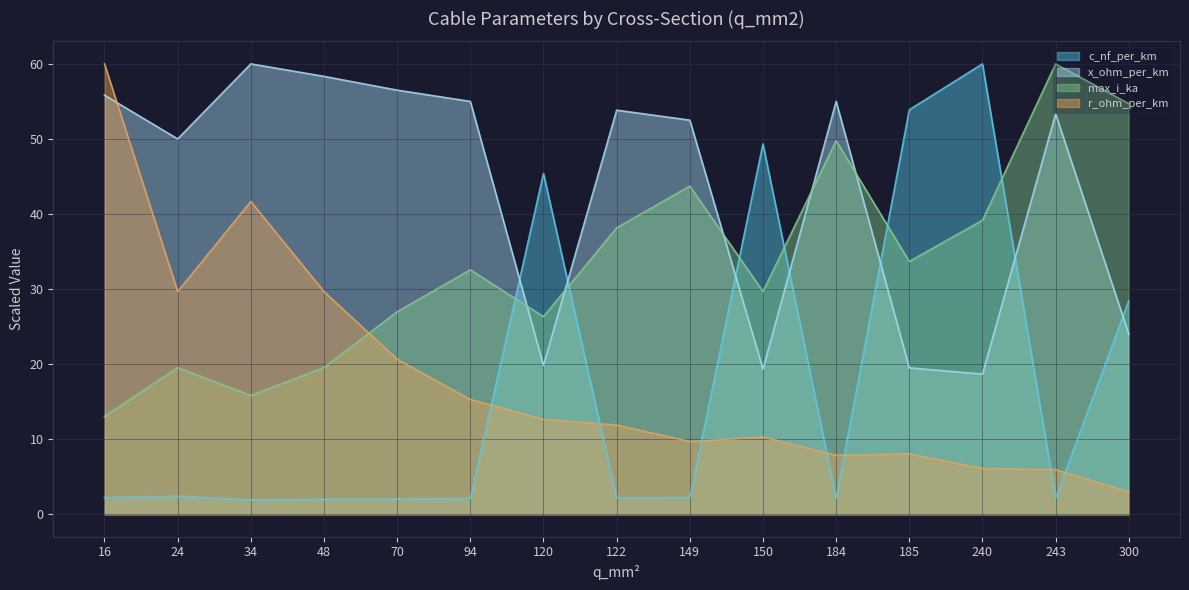

What is the value of the x_ohm_per_km point at the 11th from the left?

55.0